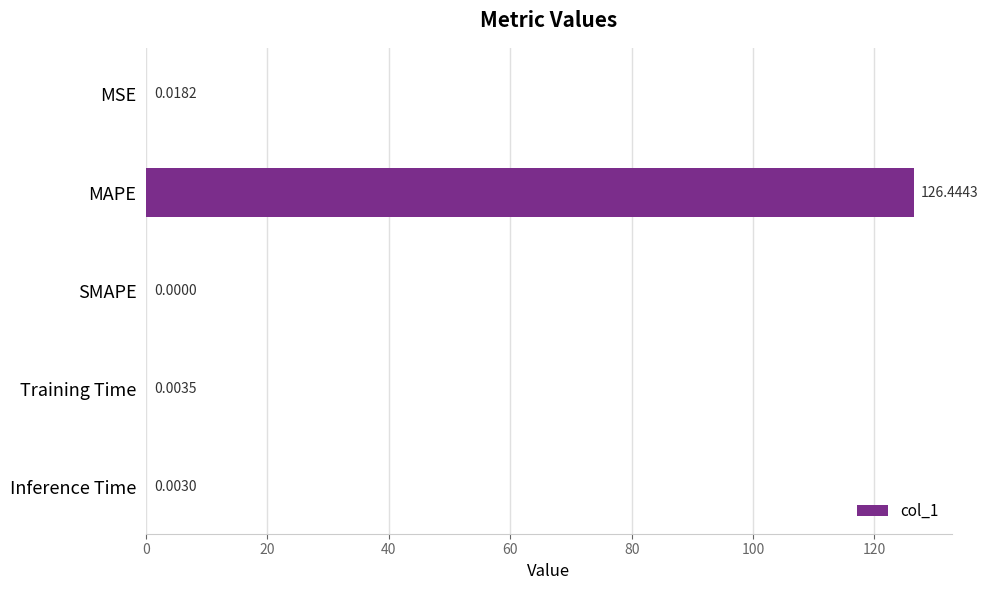

What is the change in value from MAPE to Training Time?

-126.4